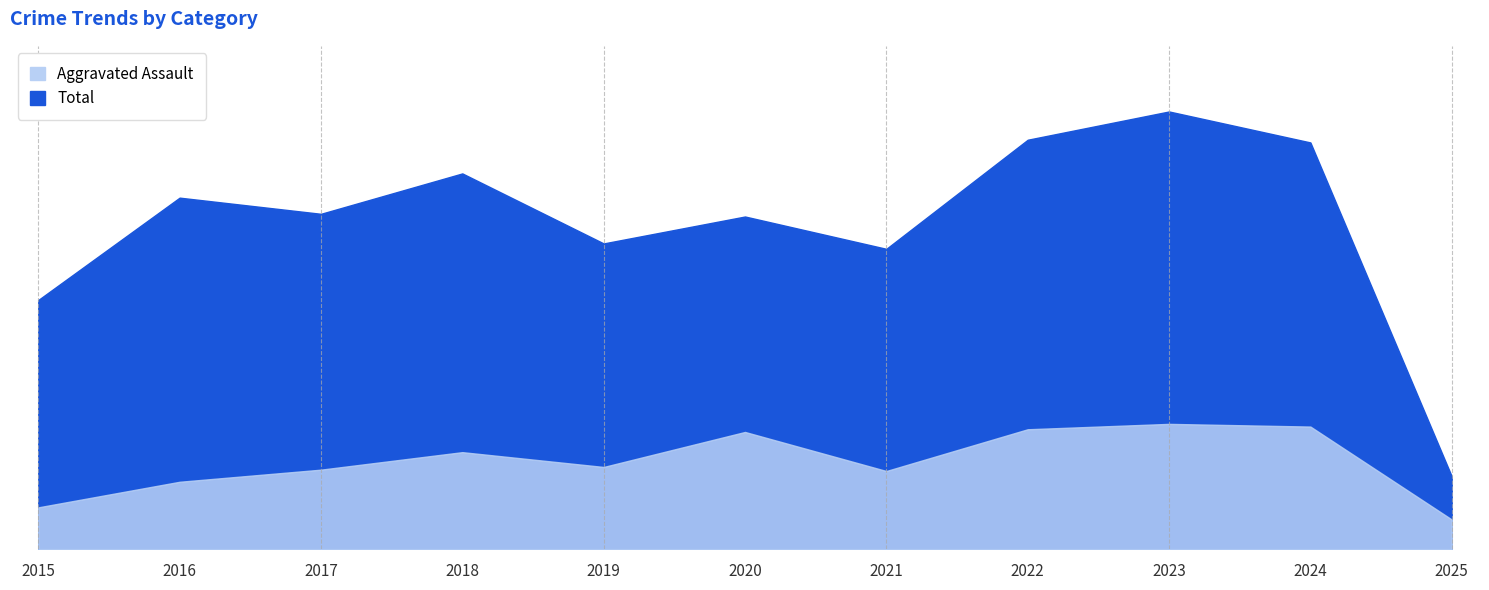

Reading right to left, extract all data points from this chart.

Aggravated Assault: 2025=22	2024=91	2023=93	2022=89	2021=58	2020=87	2019=61	2018=72	2017=59	2016=50	2015=31
Total: 2025=54	2024=302	2023=325	2022=304	2021=223	2020=247	2019=227	2018=279	2017=249	2016=261	2015=185